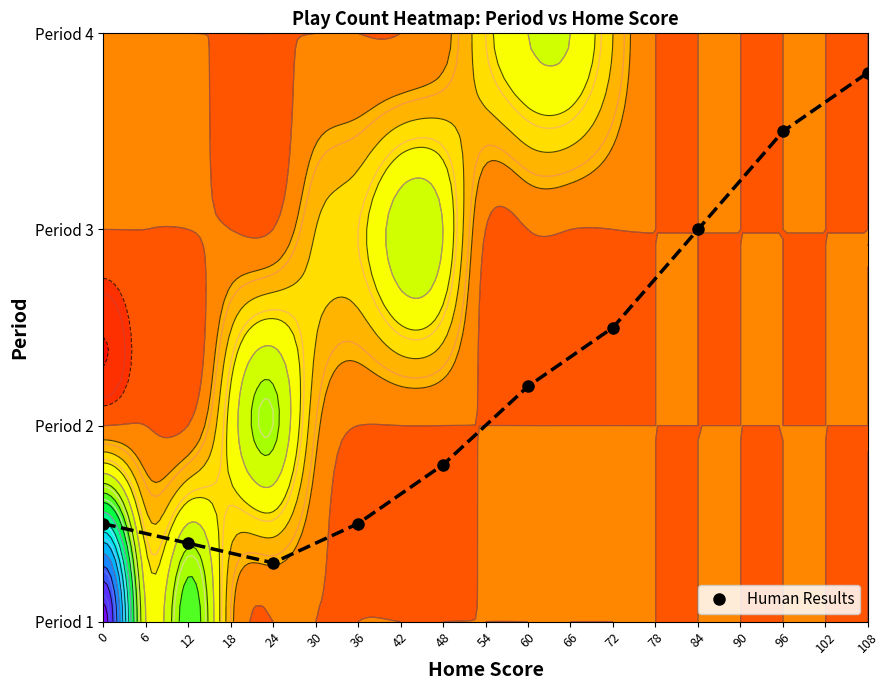

The chart shows a value of 1.2 at 84. True or false?

False